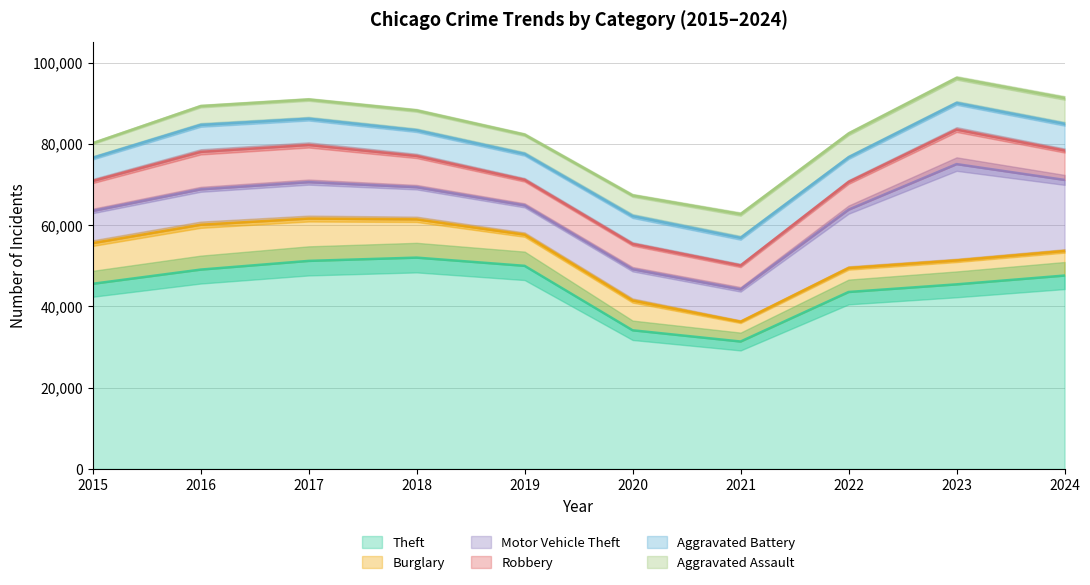

Which series has the widest spread of values?

Theft